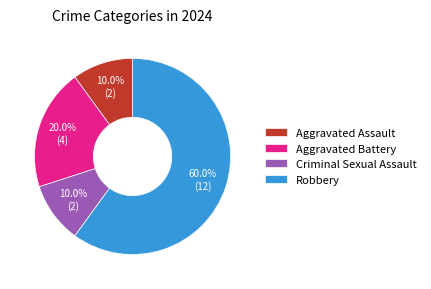

To the nearest percent, what is the average slice percentage?

25%